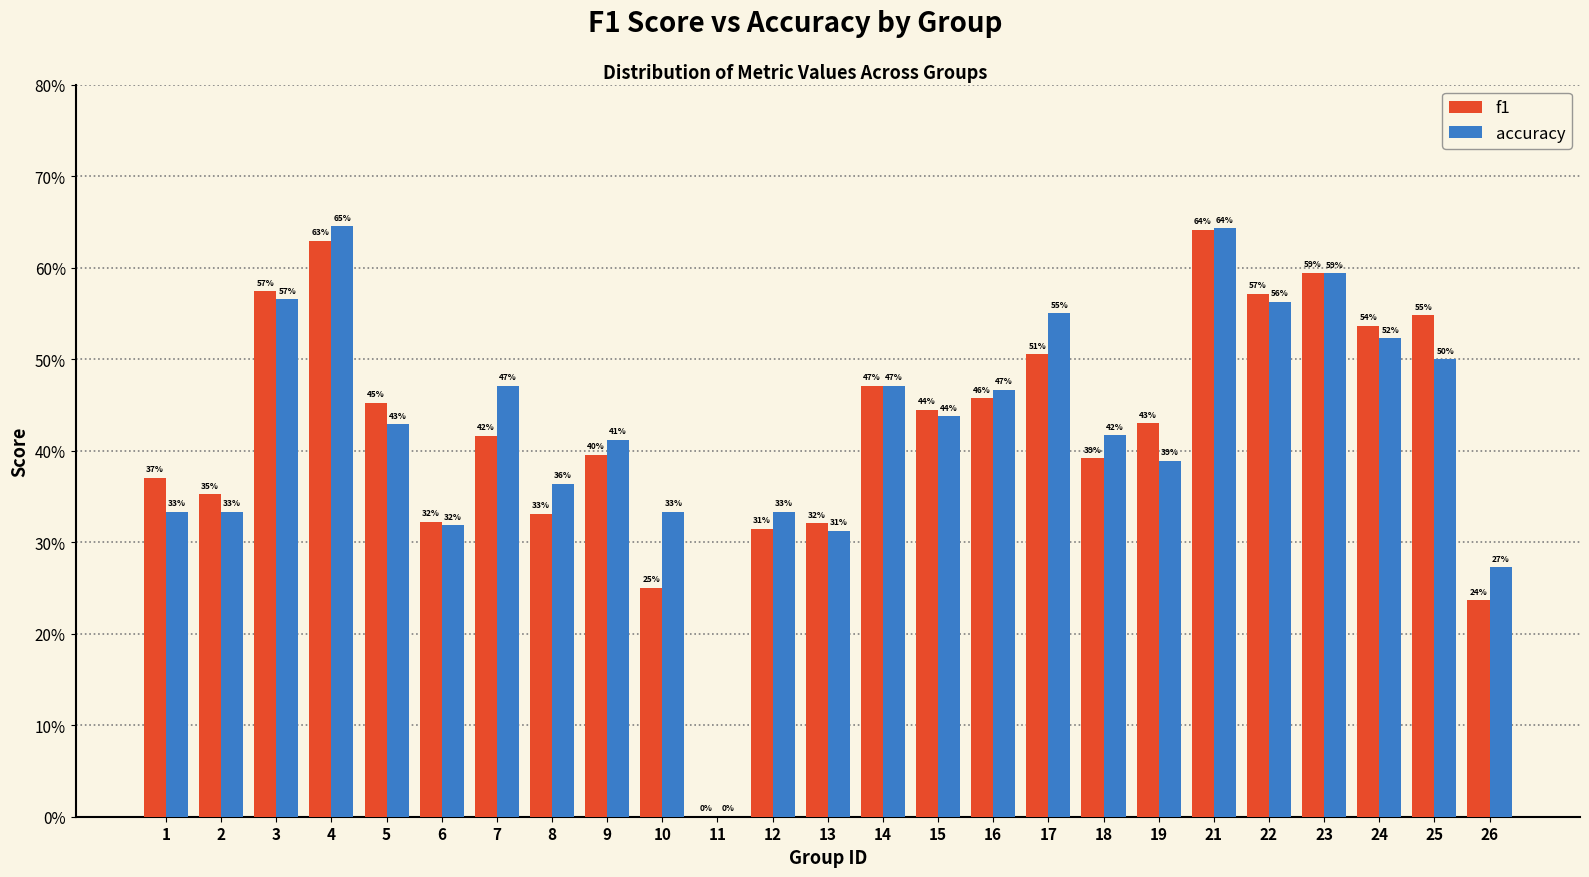

What are all the series names shown in the legend?

f1, accuracy